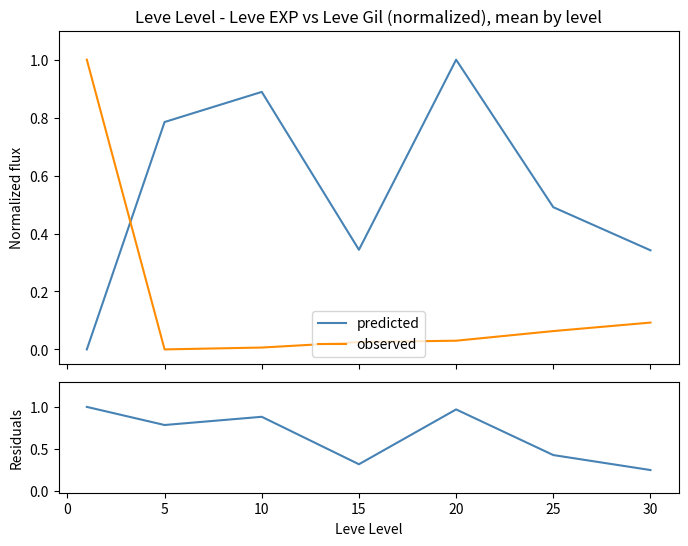

How many times do observed and predicted cross each other?

1